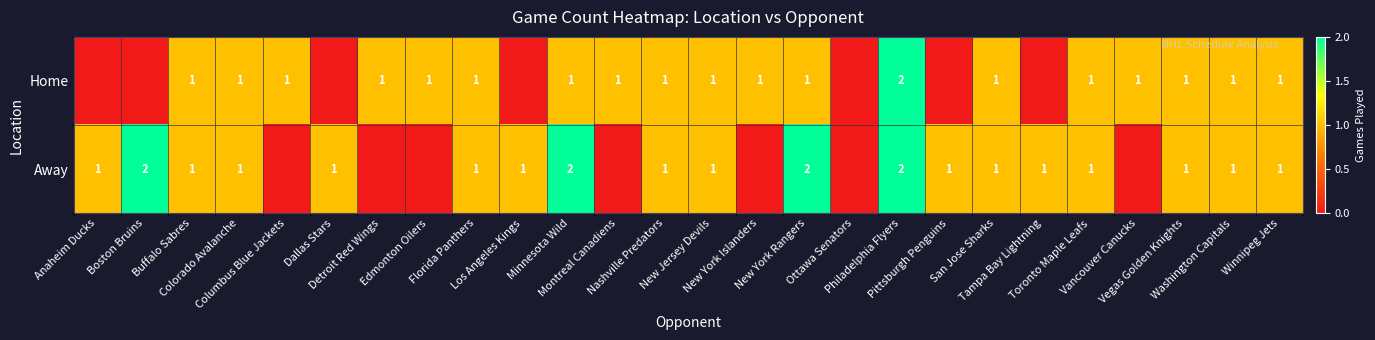

What is the approximate value of Home at Winnipeg Jets?

1